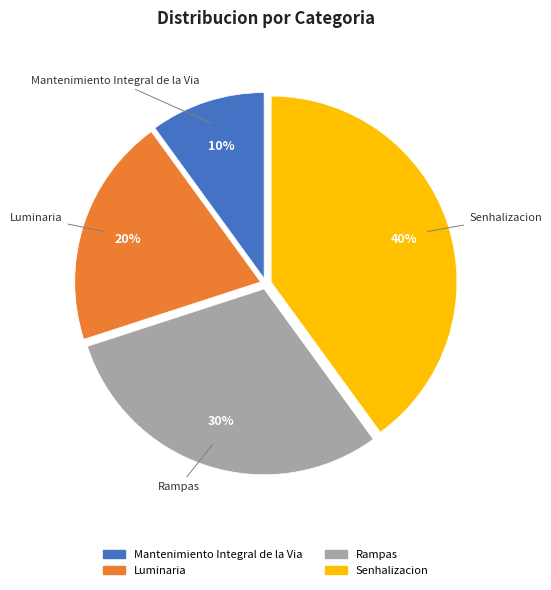

Is the sum of Senhalizacion and Luminaria greater than half?

Yes